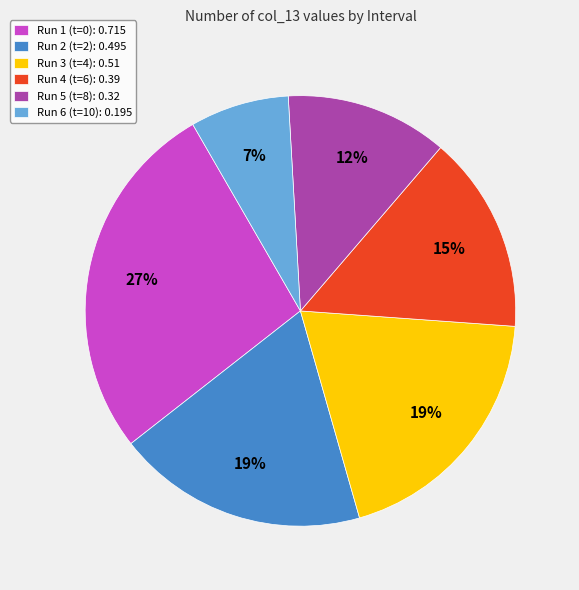

Is it true that Run 6 (t=10): 0.195 is 7% of the pie?

True